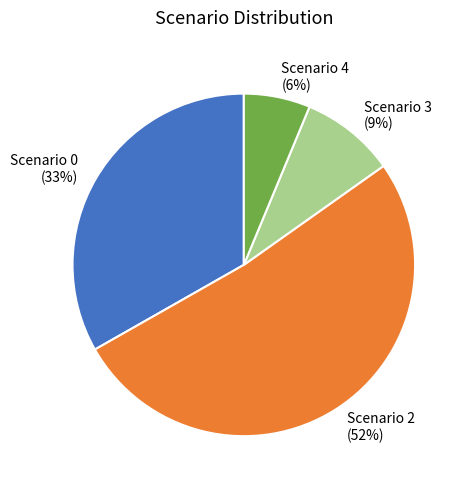

The Scenario 0 slice represents 33% of the pie. True or false?

True